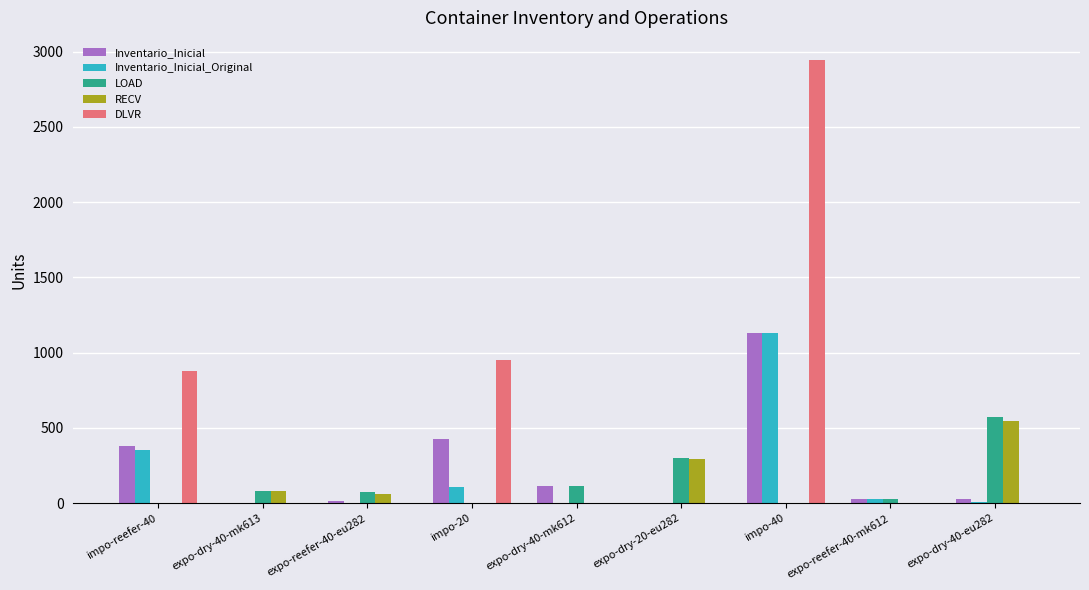

What is the sum of the DLVR values at expo-dry-40-mk613 and impo-40?

2944